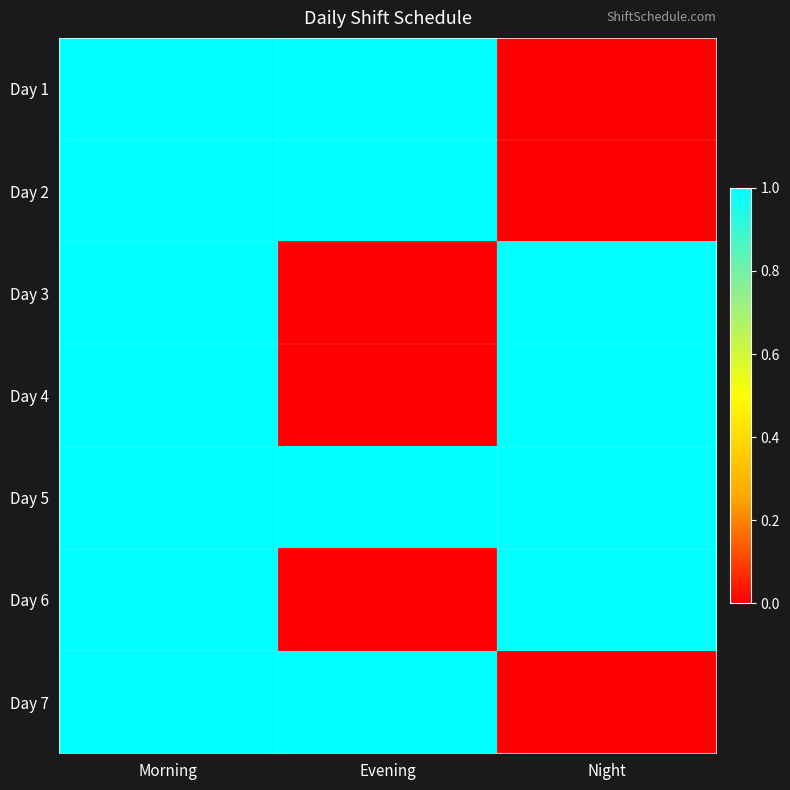

Reading left to right, list all the values displayed in this chart.

Day 1: Morning=1	Evening=1	Night=0
Day 2: Morning=1	Evening=1	Night=0
Day 3: Morning=1	Evening=0	Night=1
Day 4: Morning=1	Evening=0	Night=1
Day 5: Morning=1	Evening=1	Night=1
Day 6: Morning=1	Evening=0	Night=1
Day 7: Morning=1	Evening=1	Night=0